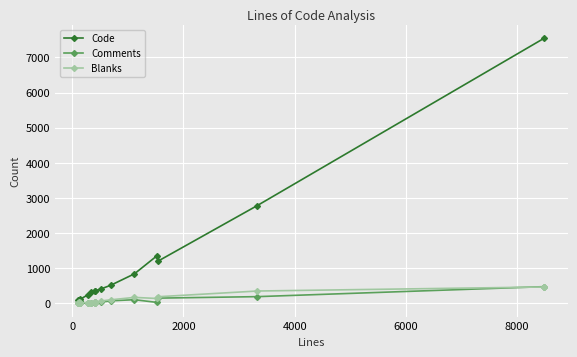

What is the highest value of the Comments series?

477